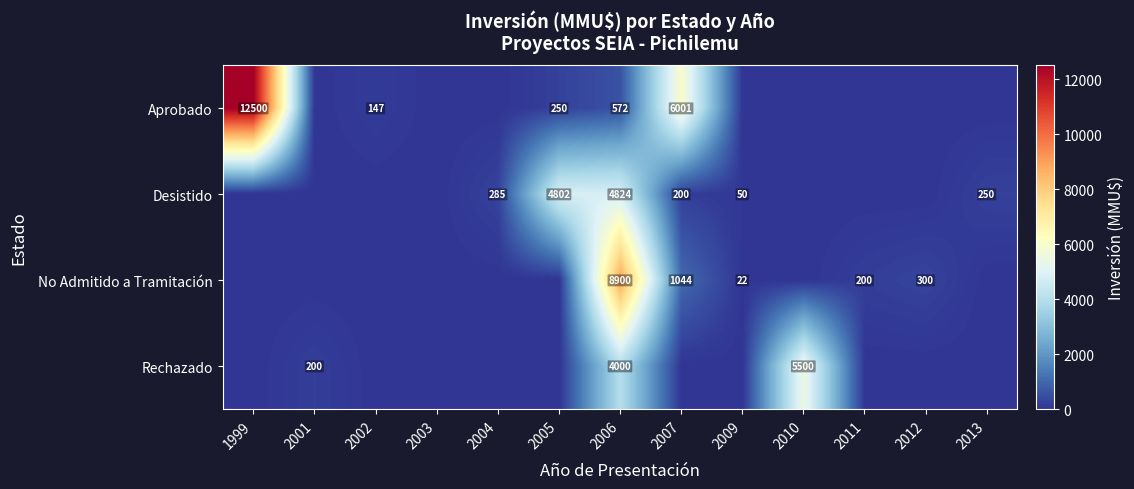

Is it true that No Admitido a Tramitación equals 34 at 2009?

False